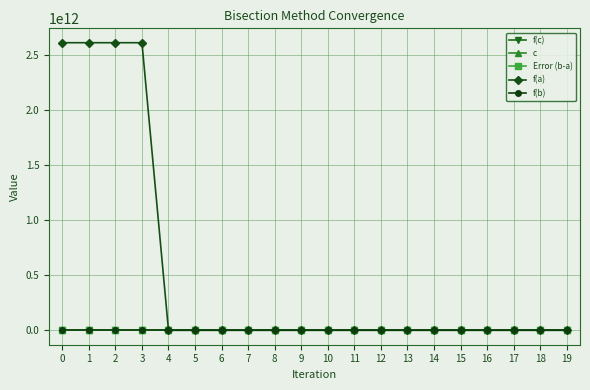

Which series has the largest range (max minus min)?

f(a)